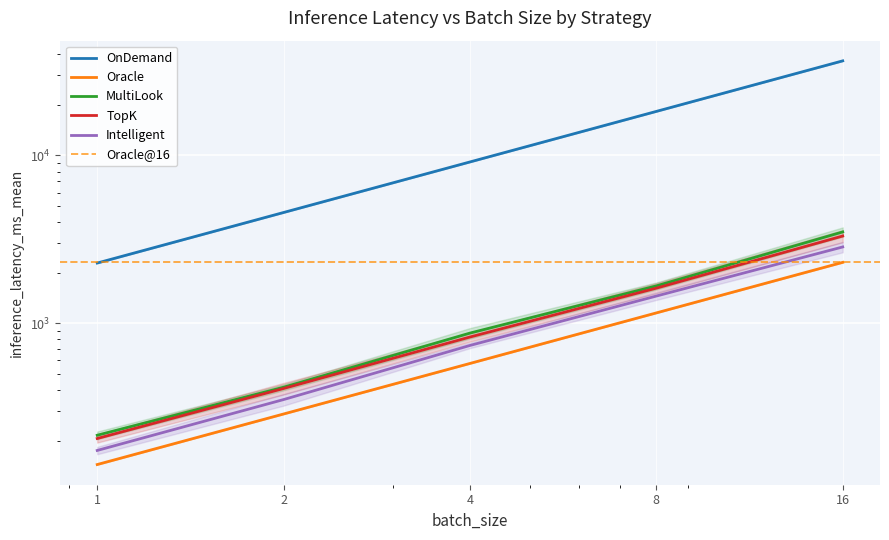

The Intelligent series shows 4977.0 at 16. True or false?

False